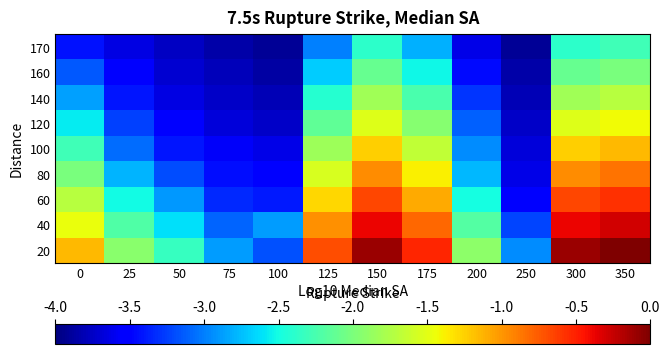

How many distinct data groups are displayed?

9